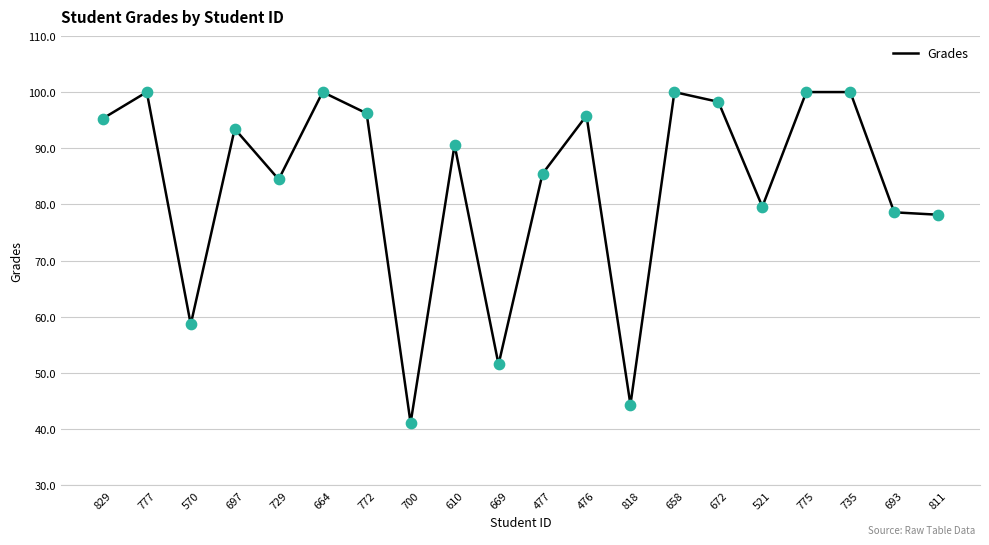

What is the change in value from 777 to 521?

-20.4